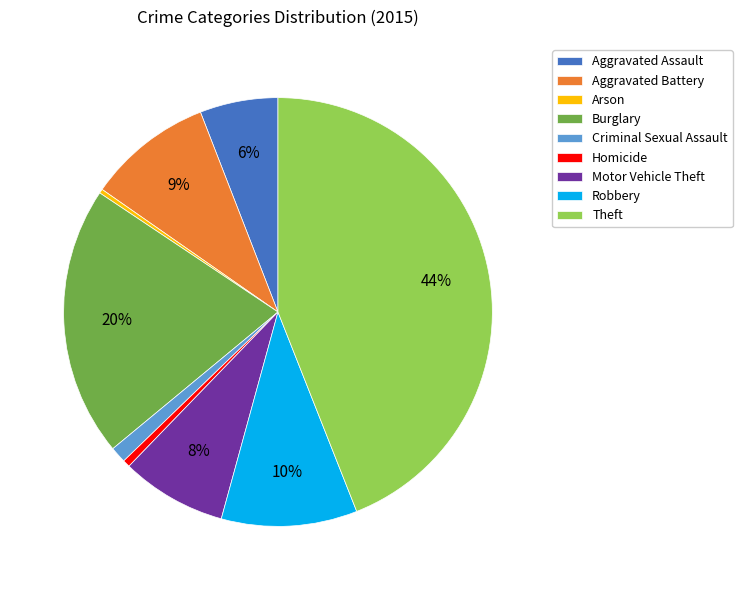

Do Burglary and Motor Vehicle Theft together represent more than half of the pie?

No